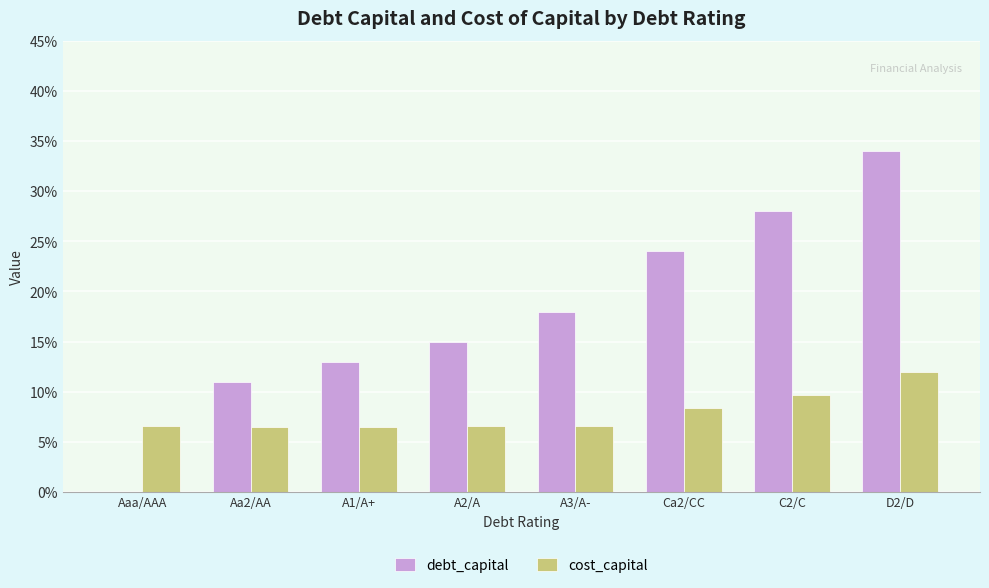

What is the value of the debt_capital bar at the 6th from the left?

0.2